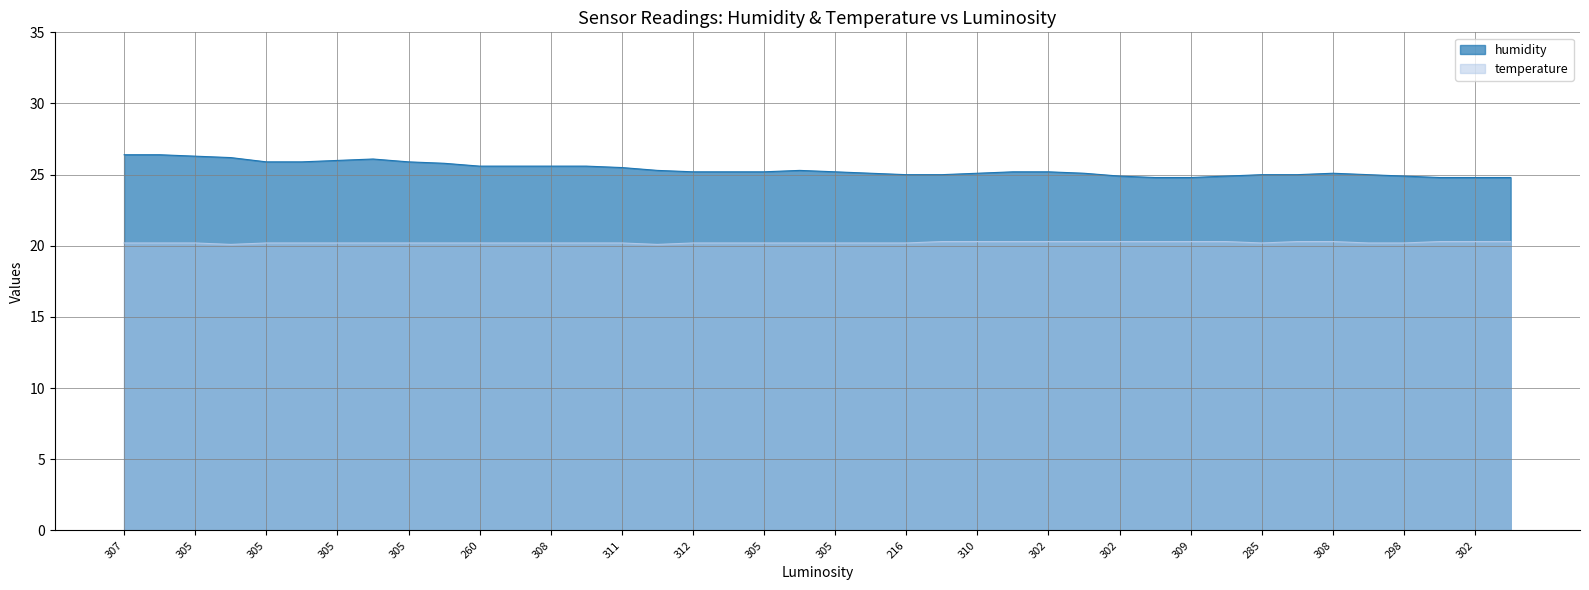

What is the difference between the second highest and second lowest values in the temperature series?

0.2